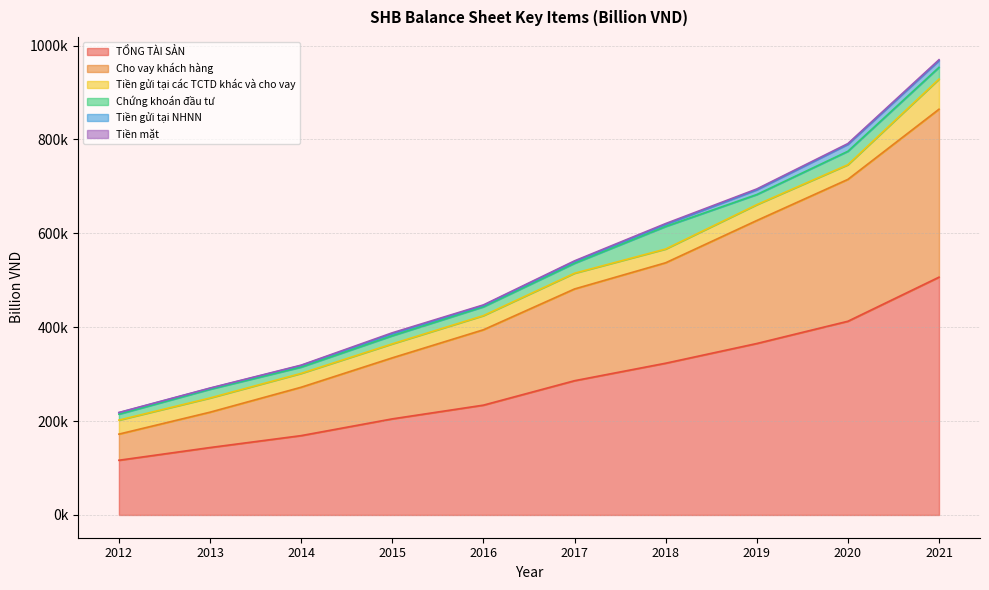

Reading left to right, extract all data points from this chart.

TỔNG TÀI SẢN: 116537.6	143625.8	169035.5	204704.1	233947.7	286010.1	323276.0	365254.3	412679.6	506604.3
Cho vay khách hàng: 55689.3	75322.1	103048.5	130005.8	160578.8	195441.6	213986.7	262031.2	302199.1	357778.6
Tiền gửi tại các TCTD khác và cho vay: 29862.2	30262.6	29491.4	29793.7	30136.4	33513.5	29300.3	33708.5	31250.5	64131.8
Chứng khoán đầu tư: 12699.3	18655.0	13471.1	17316.7	18846.6	21208.0	48026.9	21604.3	28639.6	25104.6
Tiền gửi tại NHNN: 3031.9	1981.1	3346.0	4362.5	2718.8	3742.7	4328.7	10163.2	14806.1	14352.1
Tiền mặt: 484.9	541.1	801.4	1917.9	1291.7	1446.5	1884.8	1754.8	1619.9	1878.3